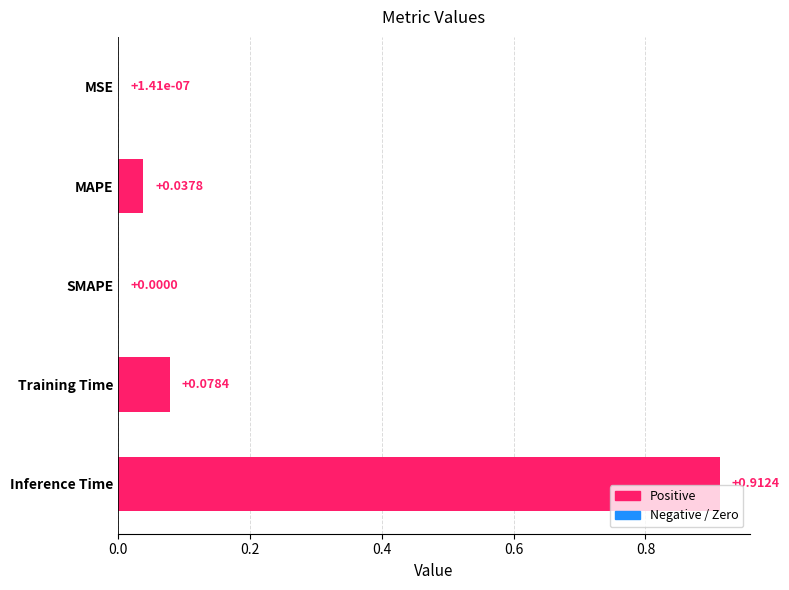

What is the sum of the values at Training Time and Inference Time?

1.0